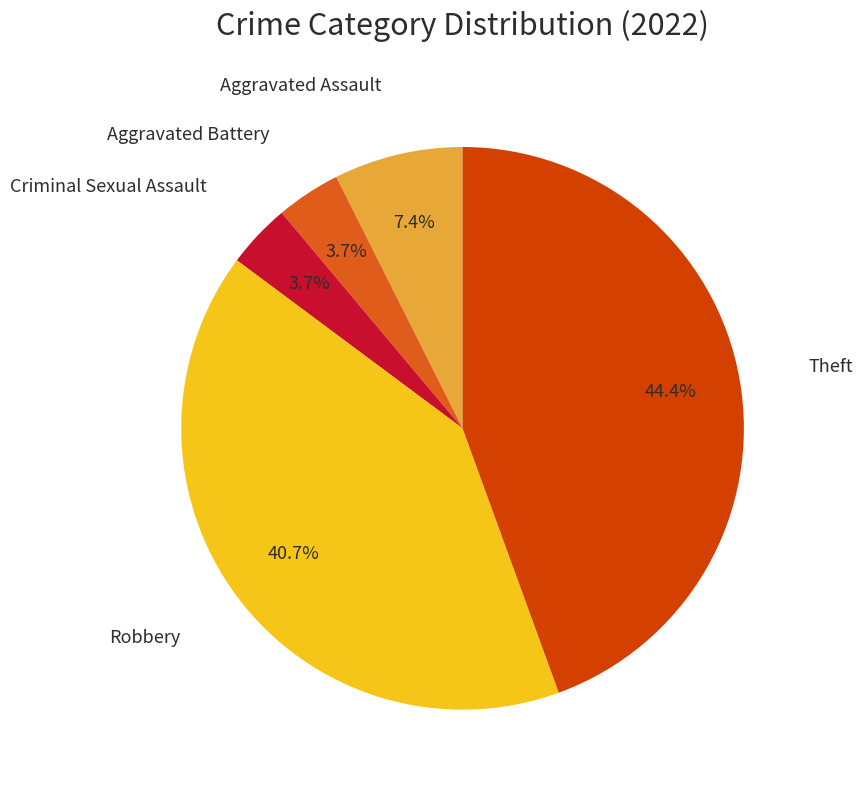

Does any single category account for the majority?

No